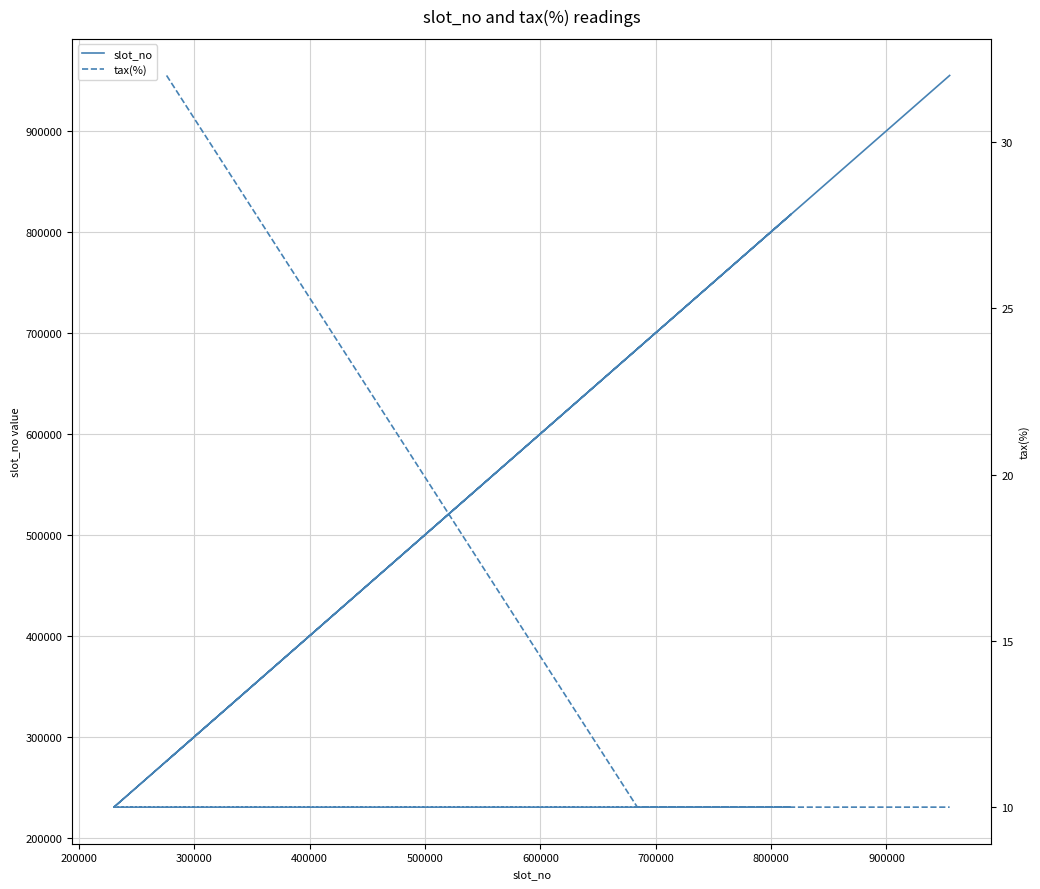

What is the value of the tax(%) point at the 1st from the left?

32